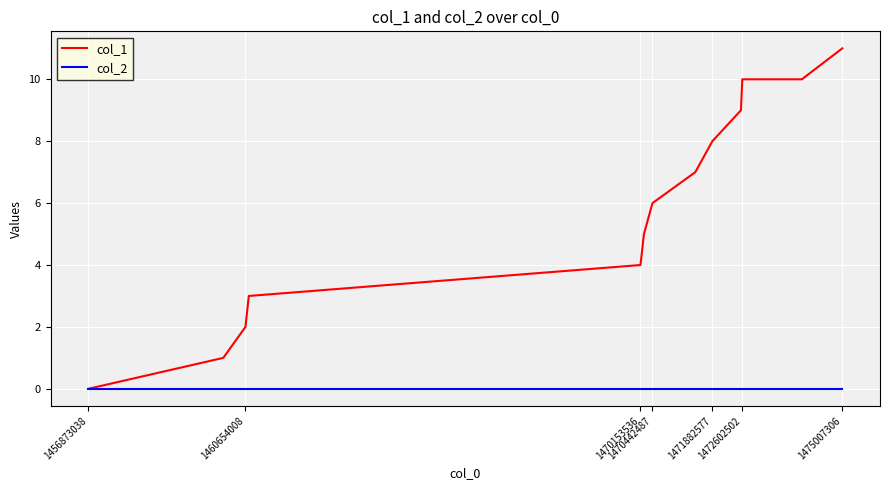

List the series in order of their peak value, highest first.

col_1, col_2